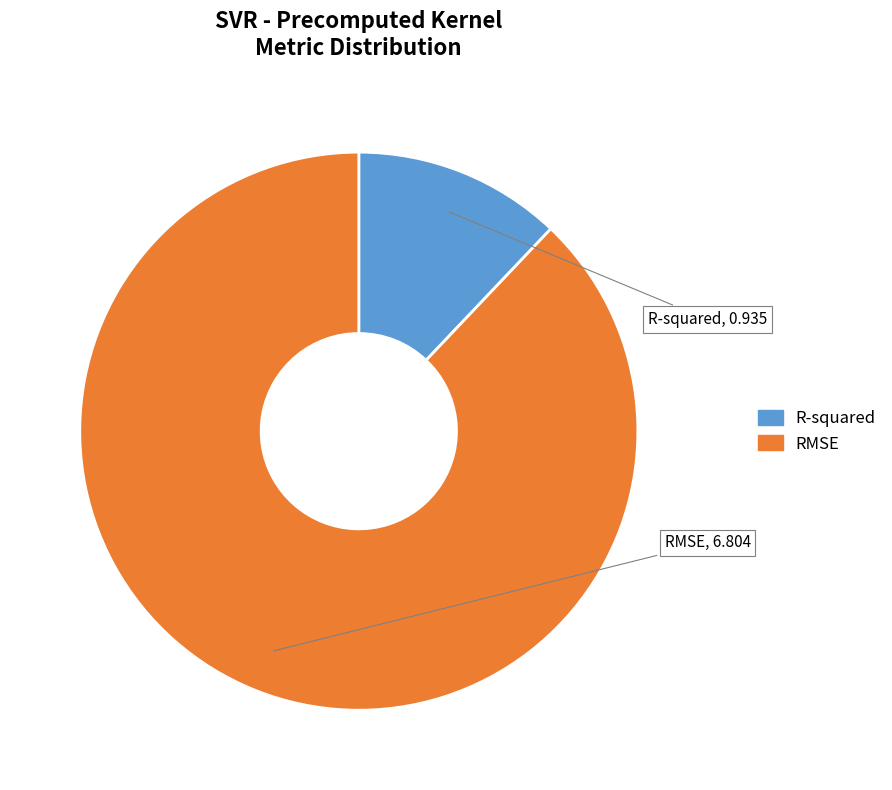

Approximately how many times larger is the value at R-squared compared to RMSE?

0.1